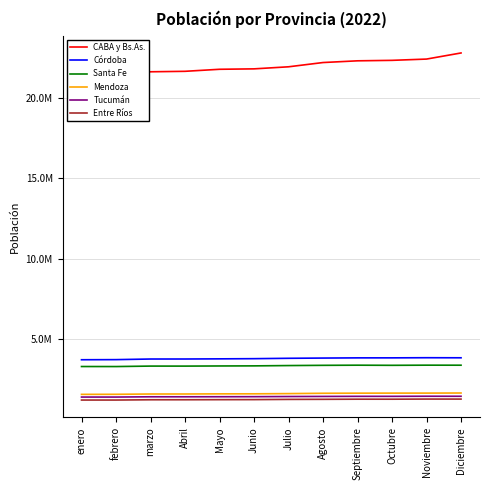

At which label does Tucumán reach its minimum?

enero